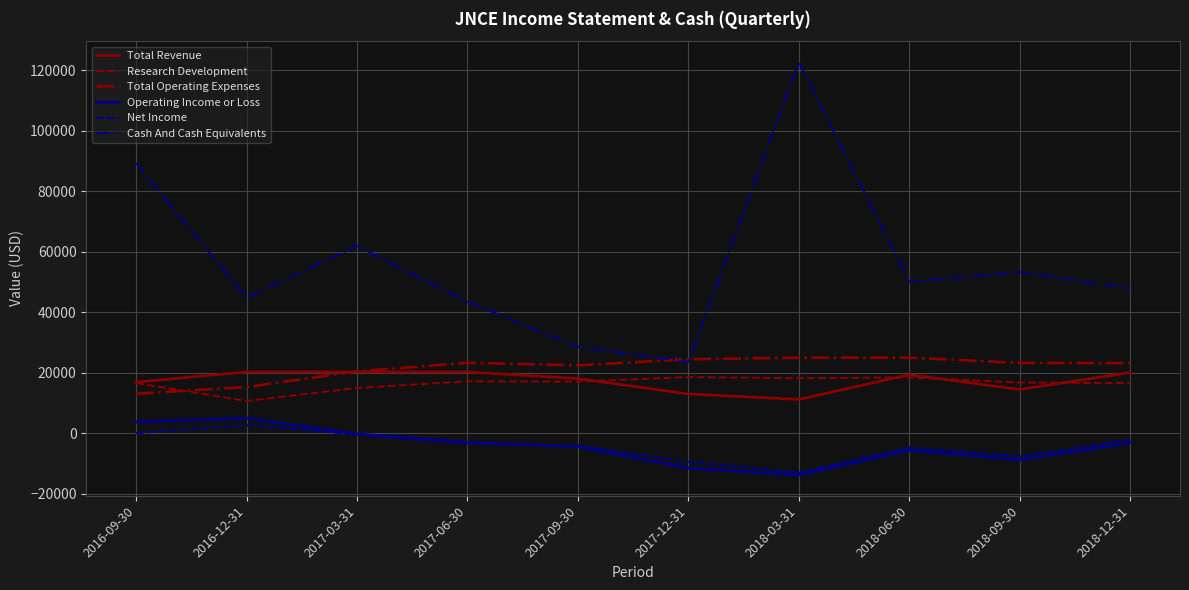

True or false: Cash And Cash Equivalents and Operating Income or Loss intersect in this chart.

False